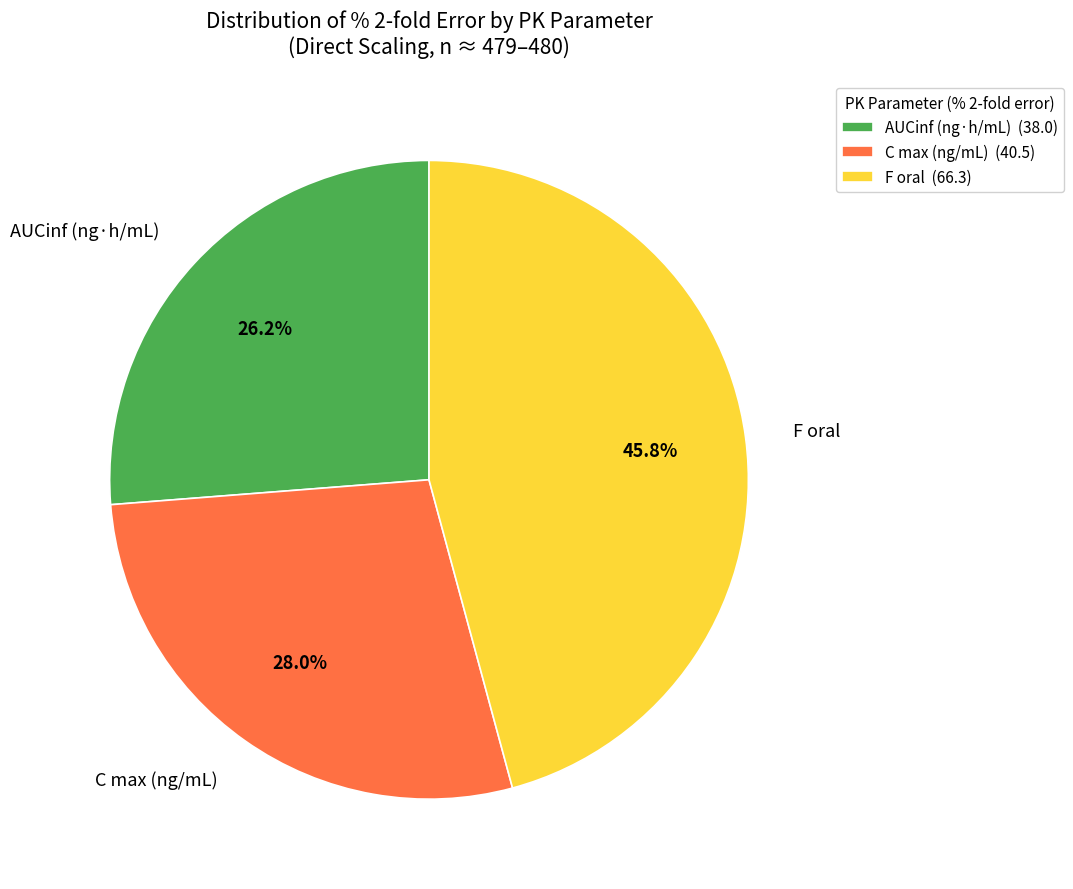

Does AUCinf (ng·h/mL) account for over 50% of the chart?

No